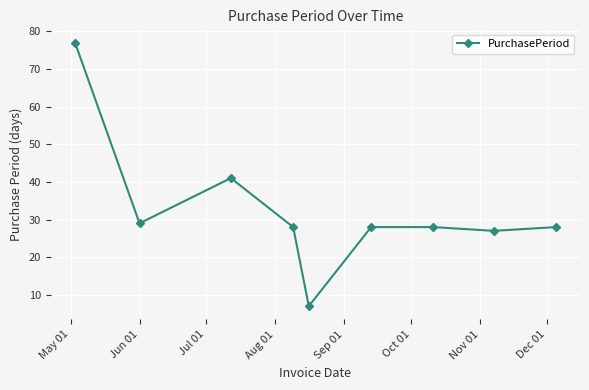

What is the value of the 8th point from the left?

27